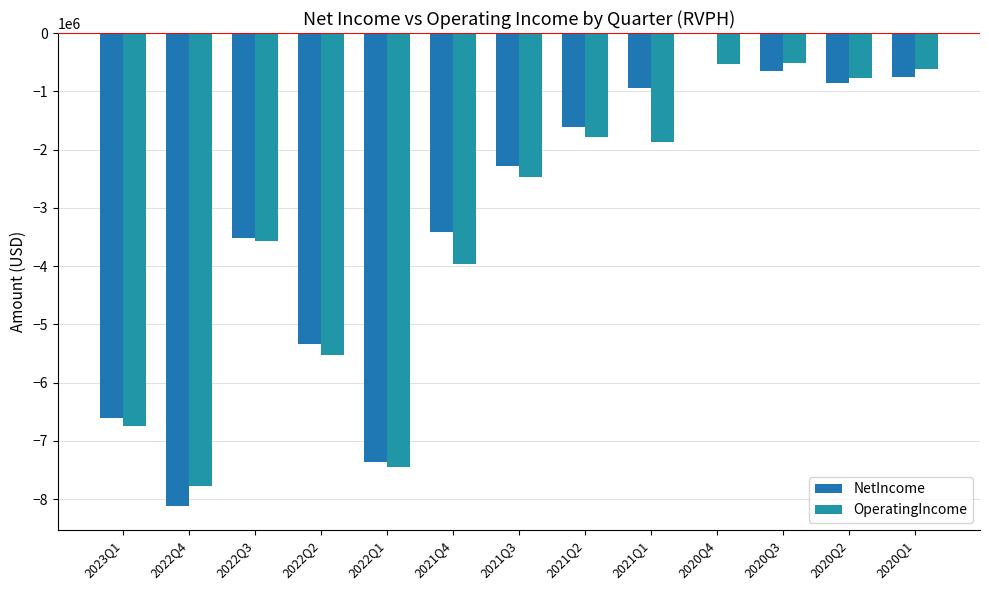

What is the difference between the second highest and second lowest values in the NetIncome series?

6705920.0